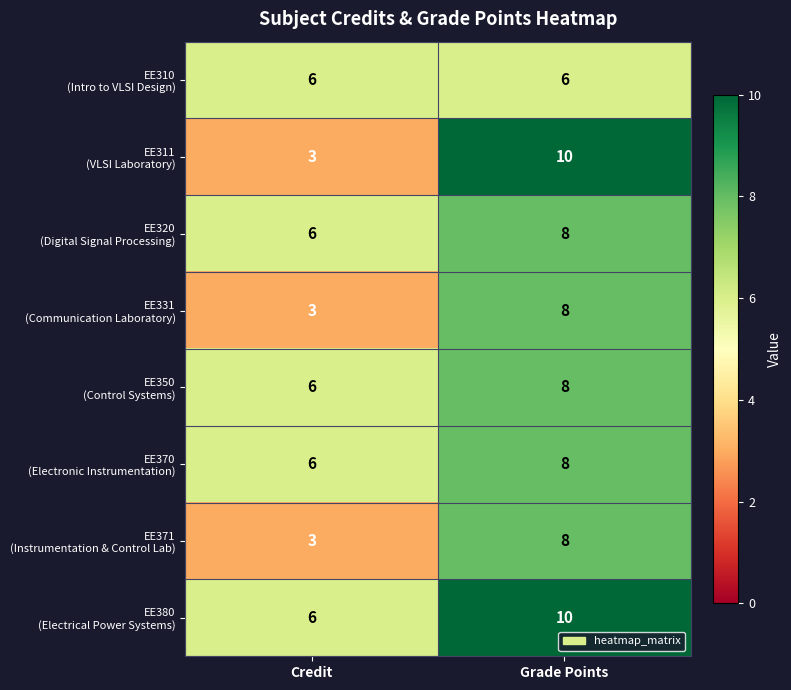

Which label corresponds to the largest value in the chart?

Grade Points